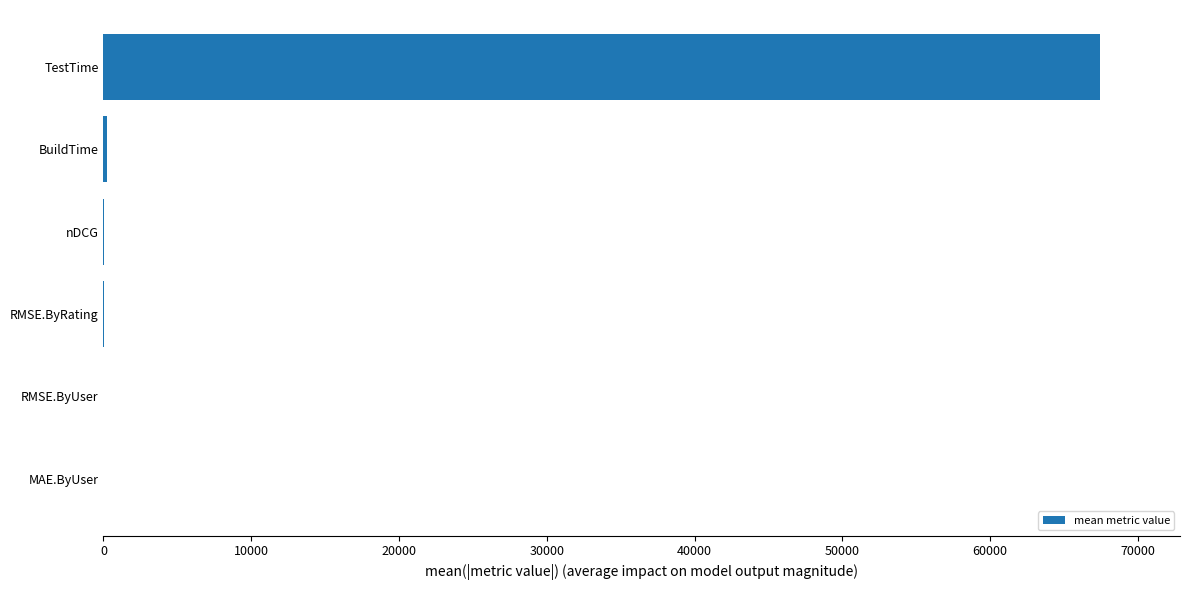

What is the greatest value displayed?

67453.0